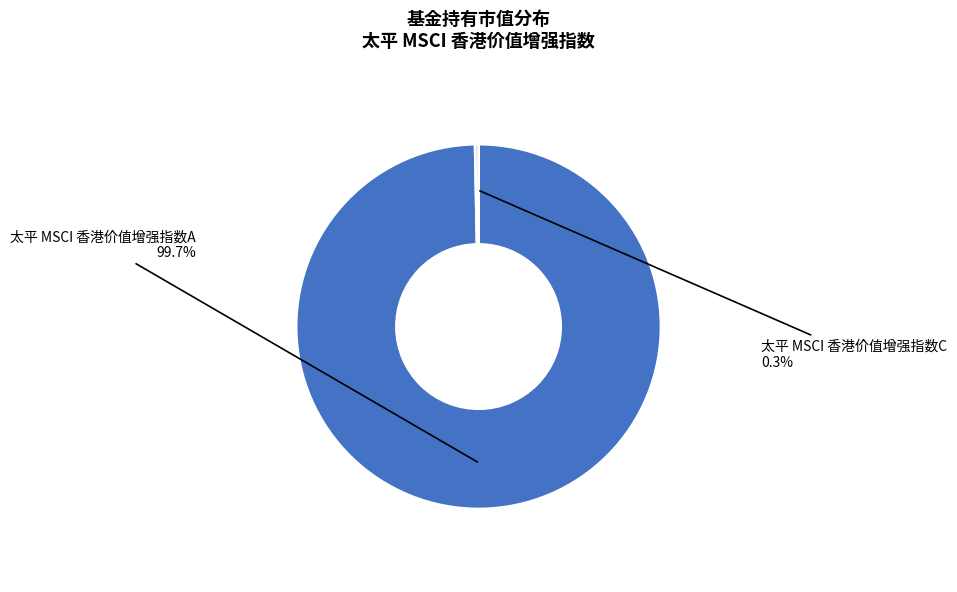

To the nearest percent, what is the average slice percentage?

50%